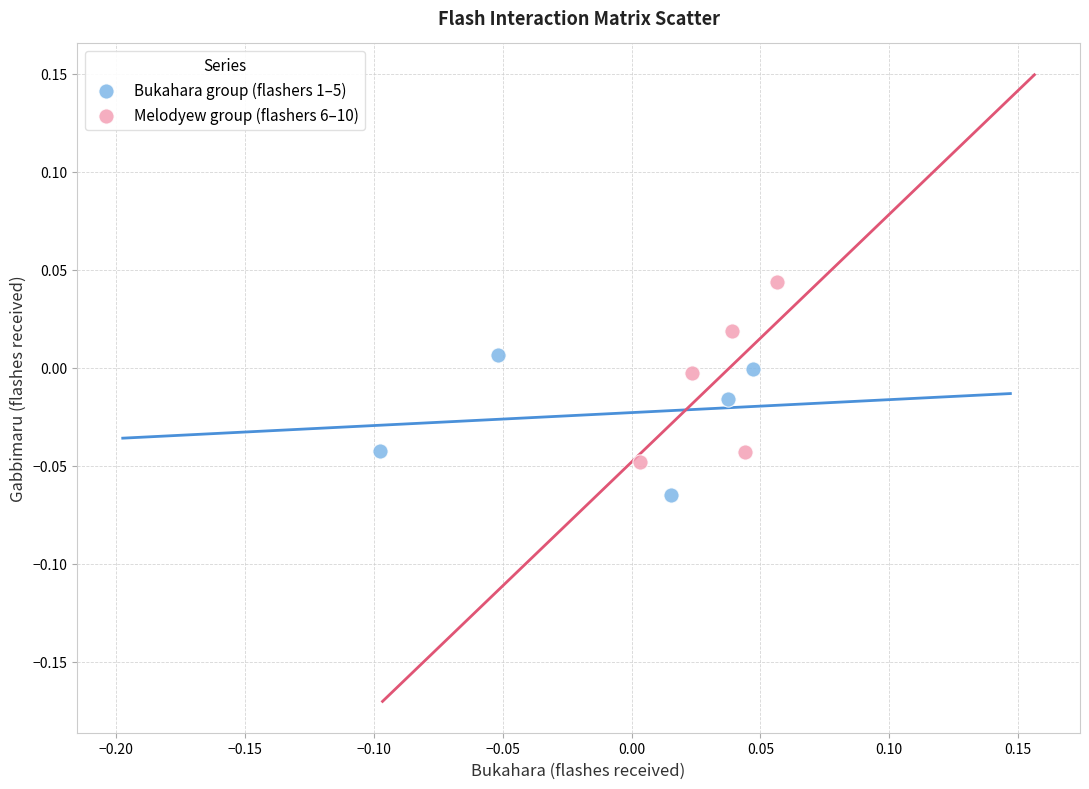

Which series reaches the maximum Y coordinate?

Melodyew group (flashers 6–10)